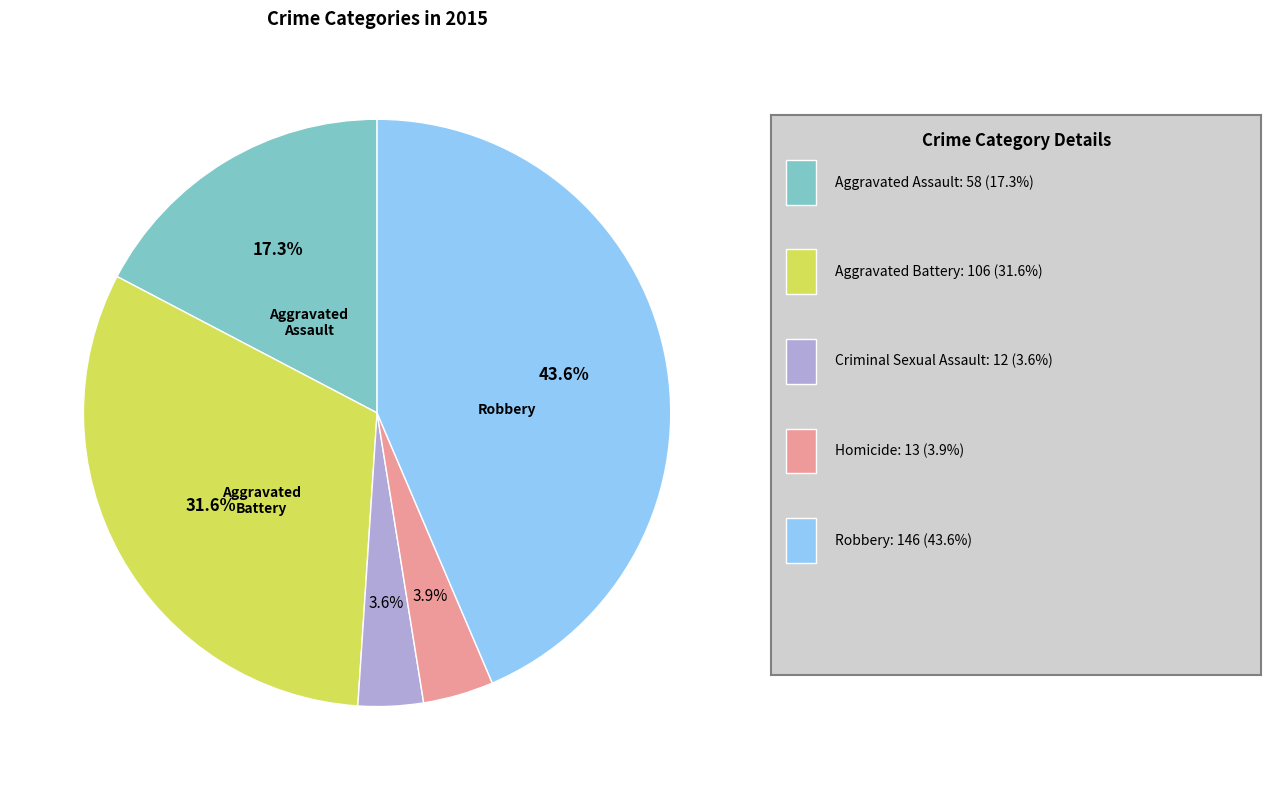

Is there a majority slice in this chart?

No